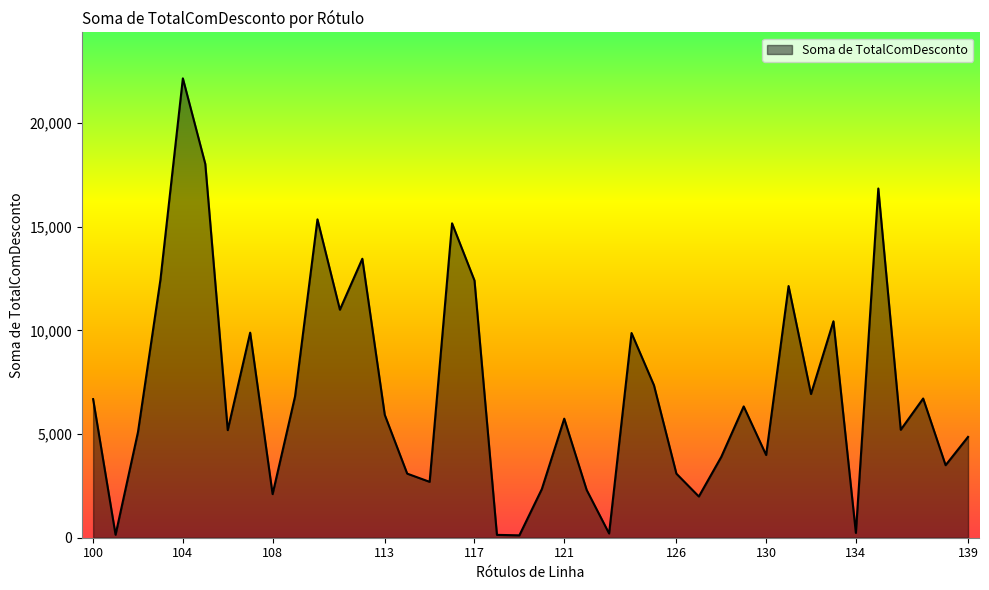

What is the difference between the maximum and minimum values?

22050.1